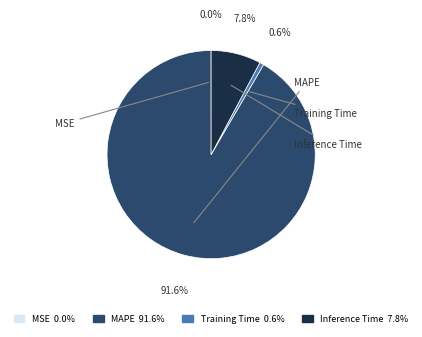

To the nearest percent, what is the difference between the Training Time and Inference Time slice percentages?

7%